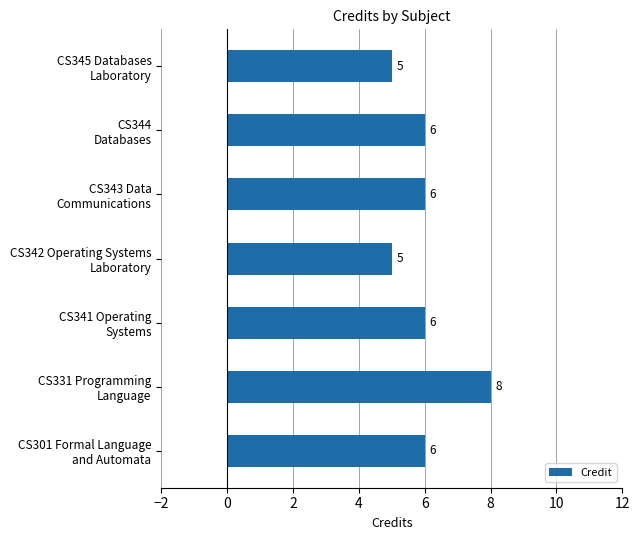

What is the sum of all values?

42